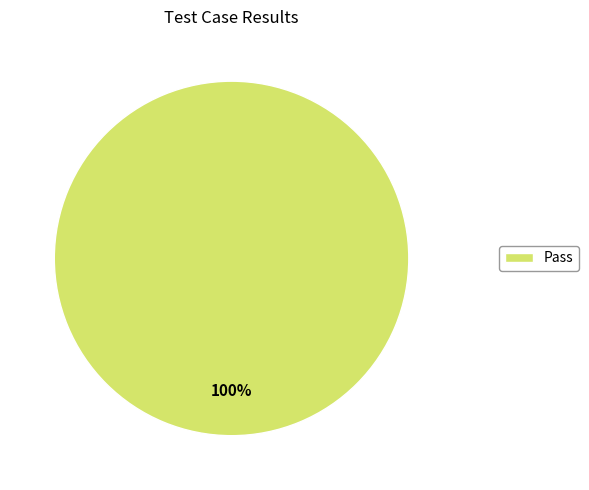

How many slices are in this pie chart?

1